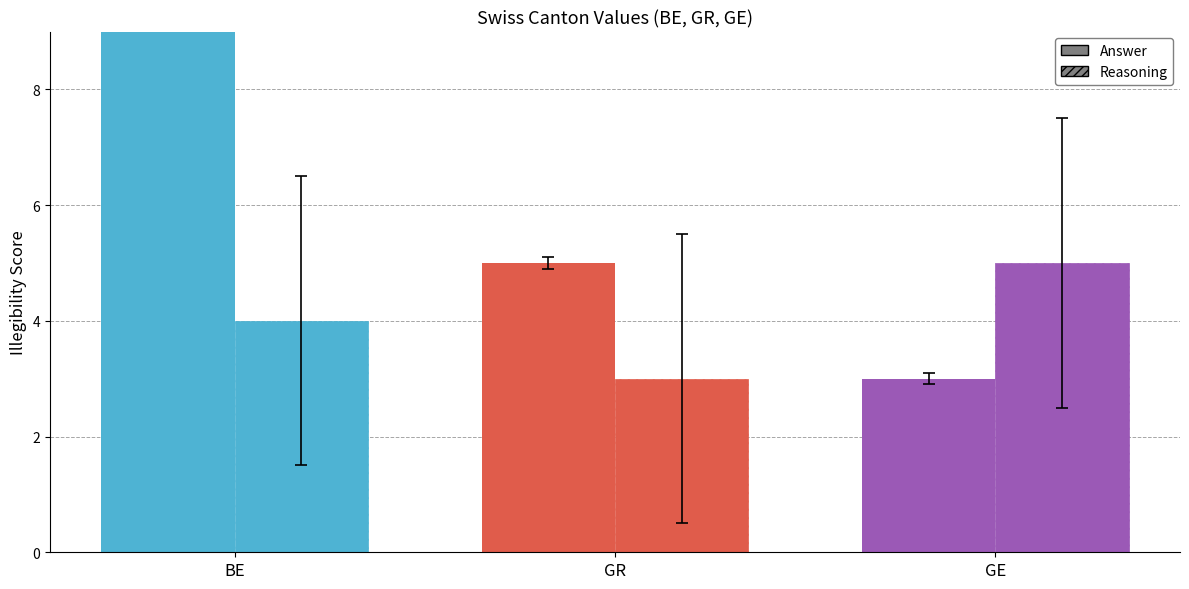

At how many categories does at least one series exceed 6?

1